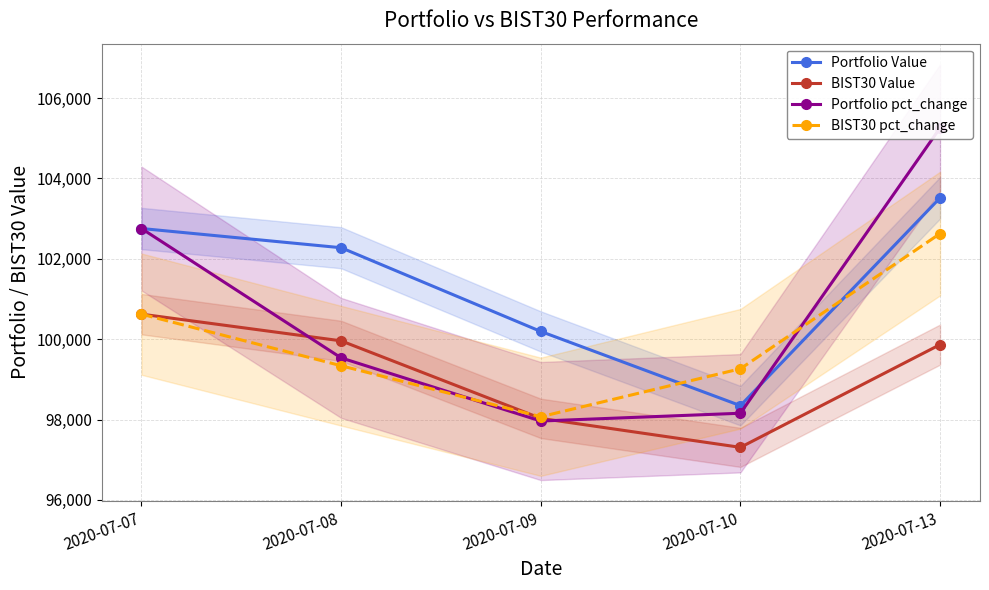

True or false: BIST30 pct_change has a value of 160312.6 at 2020-07-09.

False